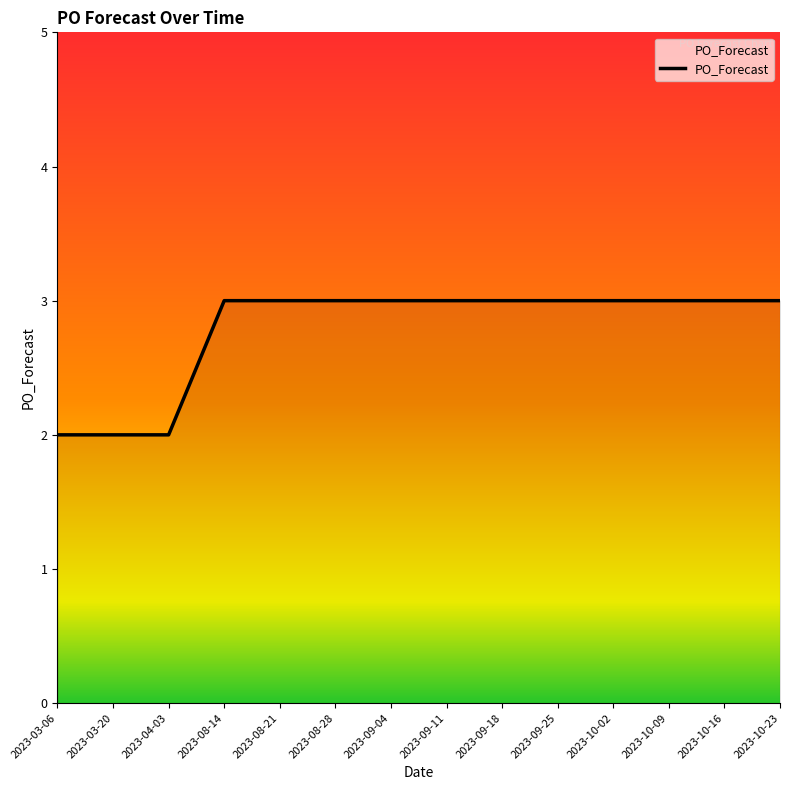

Does the chart have visible grid lines?

No